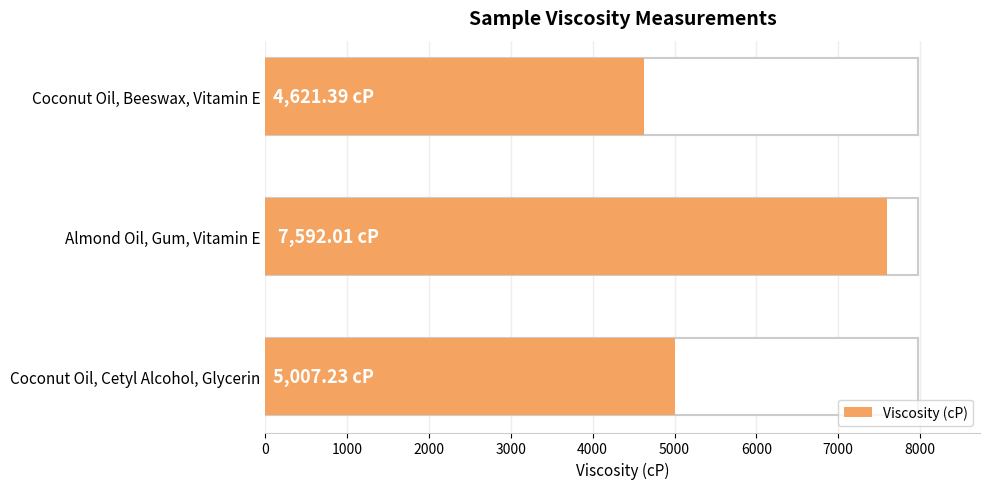

What is the minimum value shown in the chart?

4621.4